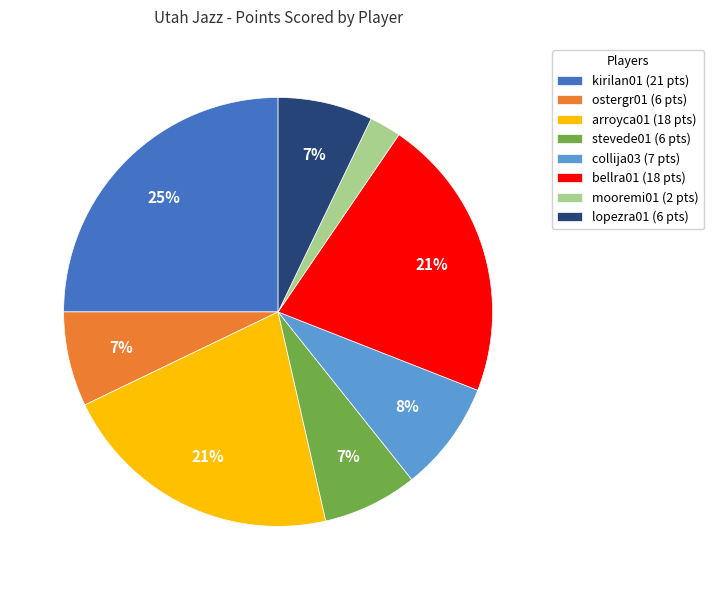

To the nearest percent, what portion does mooremi01 represent?

2%